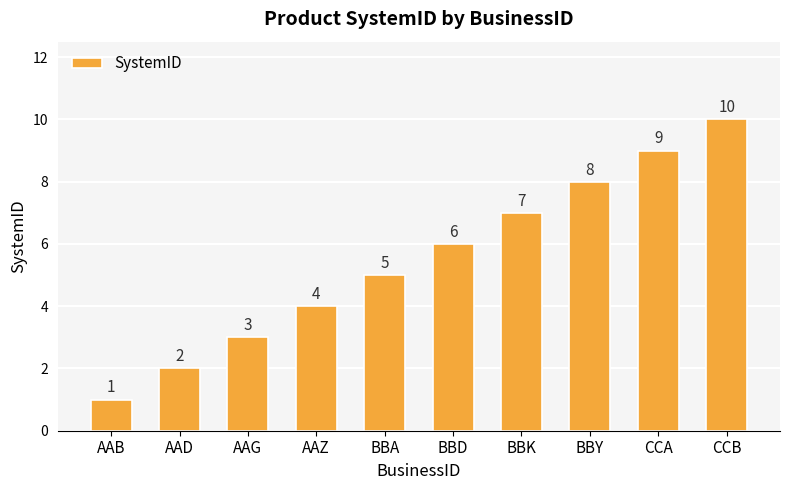

Which category has the lowest value across all series?

AAB